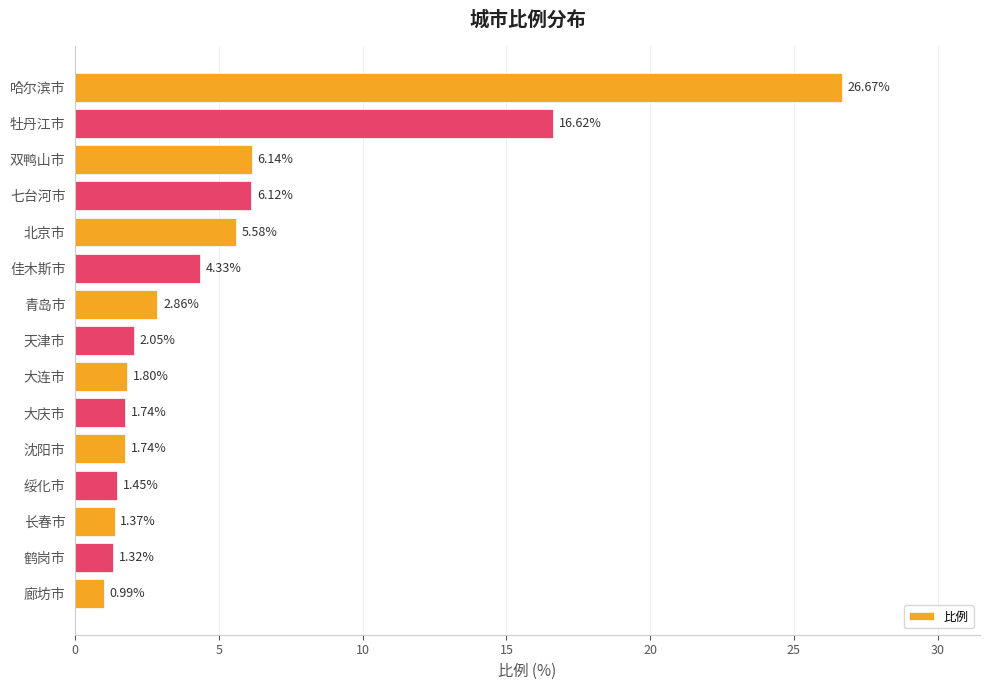

At which category does the chart reach its peak across all series?

哈尔滨市